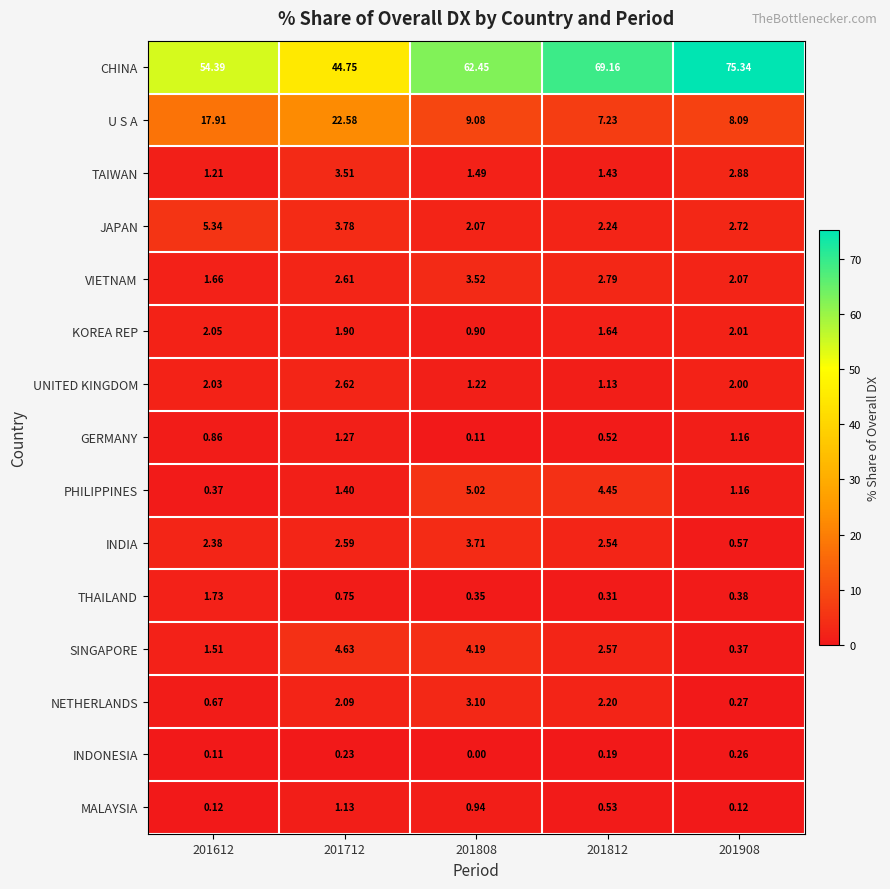

Is the value of CHINA at 201612 greater than the value of THAILAND at 201812?

Yes